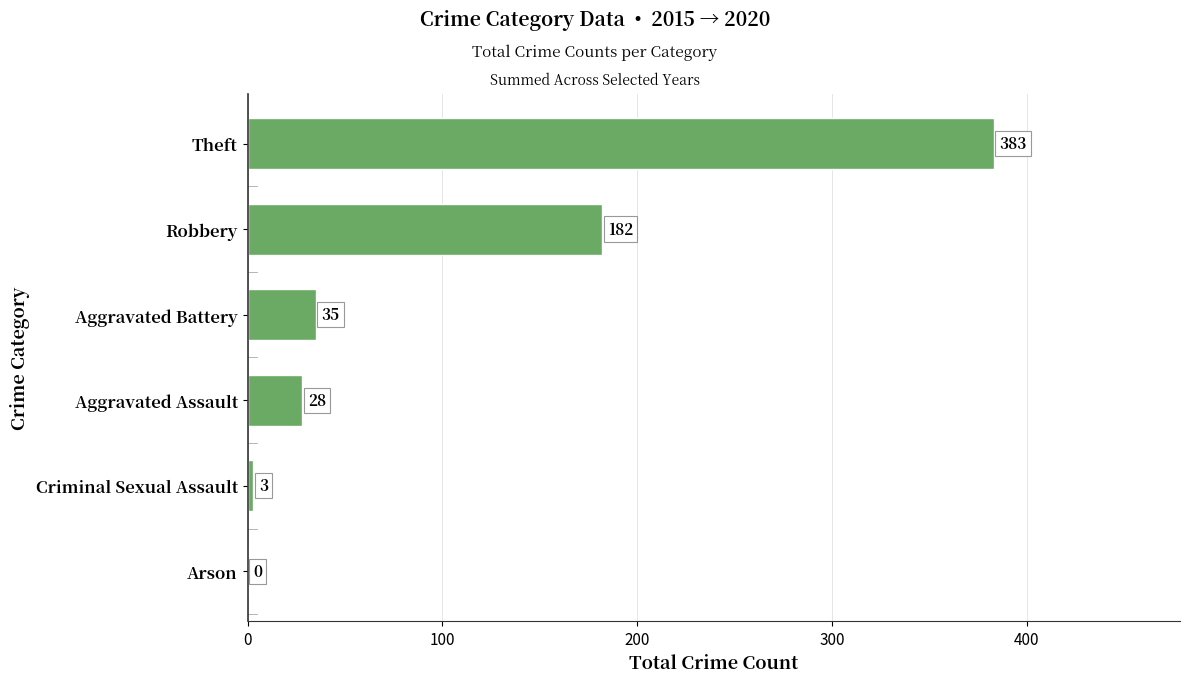

Where is the data nearest to the value 191?

Robbery